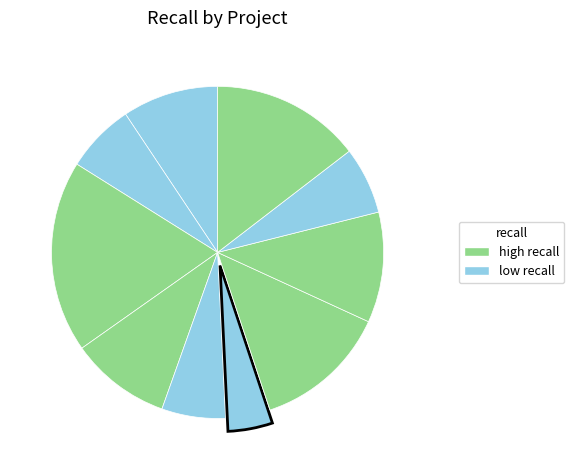

How many segments does this pie chart have?

10